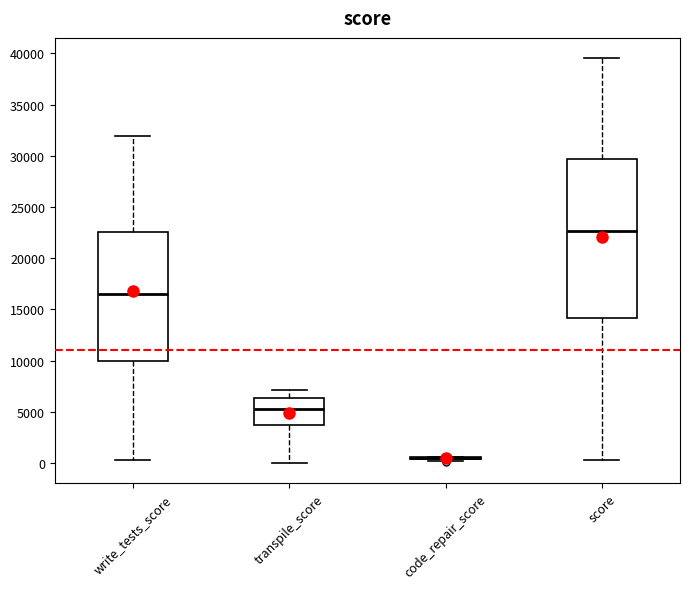

Which box is the tallest, from its lower edge to its upper edge?

score